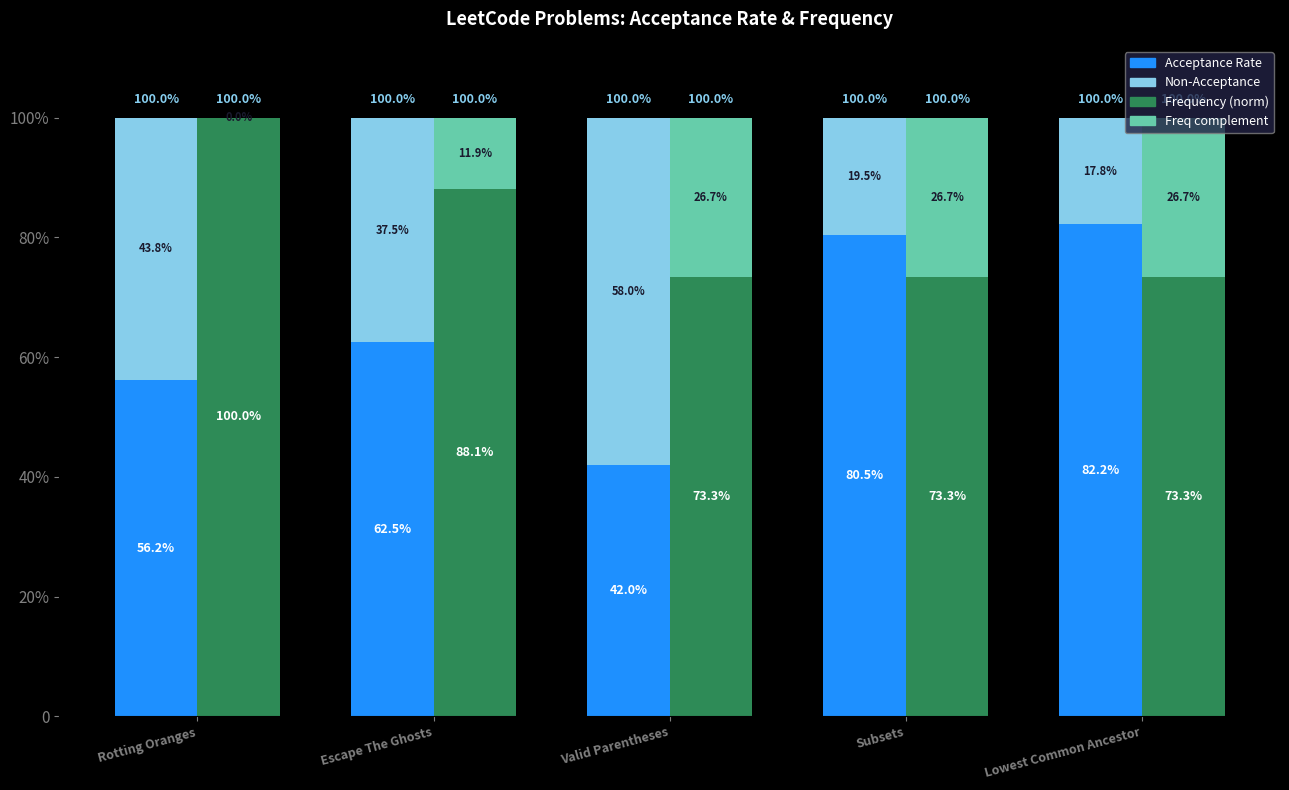

What is the value of the Frequency (normalized) bar at the 4th from the left?

0.7